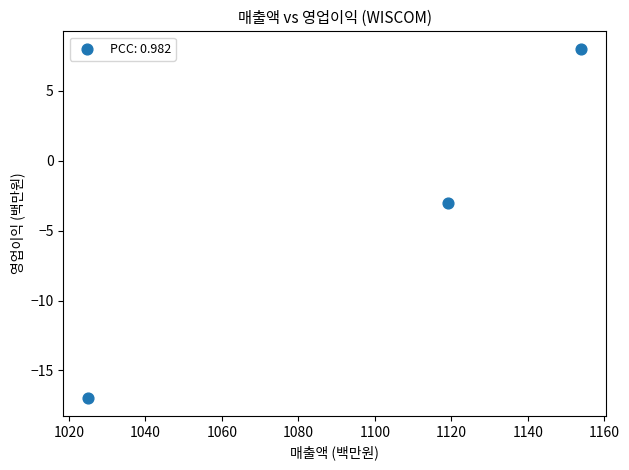

What is the range of X values (max minus min)?

129